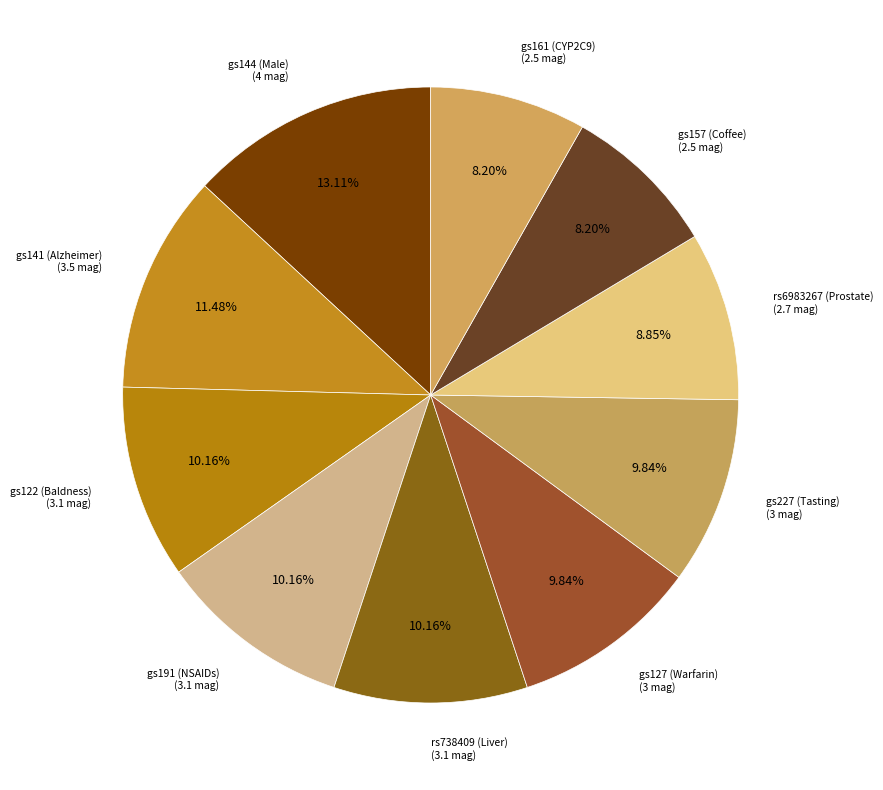

The gs161 (CYP2C9) slice represents 1% of the pie. True or false?

False